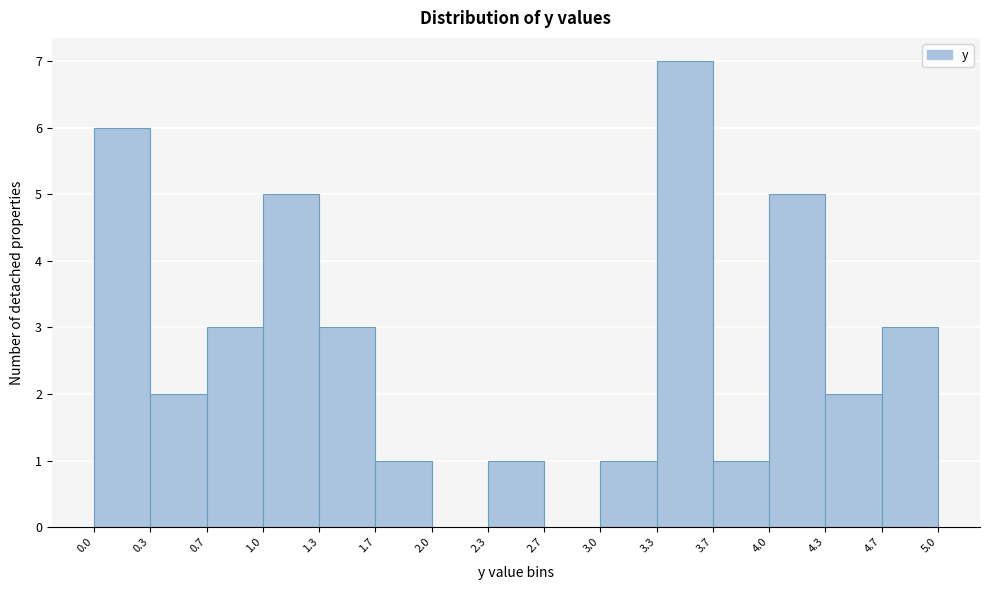

Which range on the x-axis has the tallest bar?

3.3 to 3.7